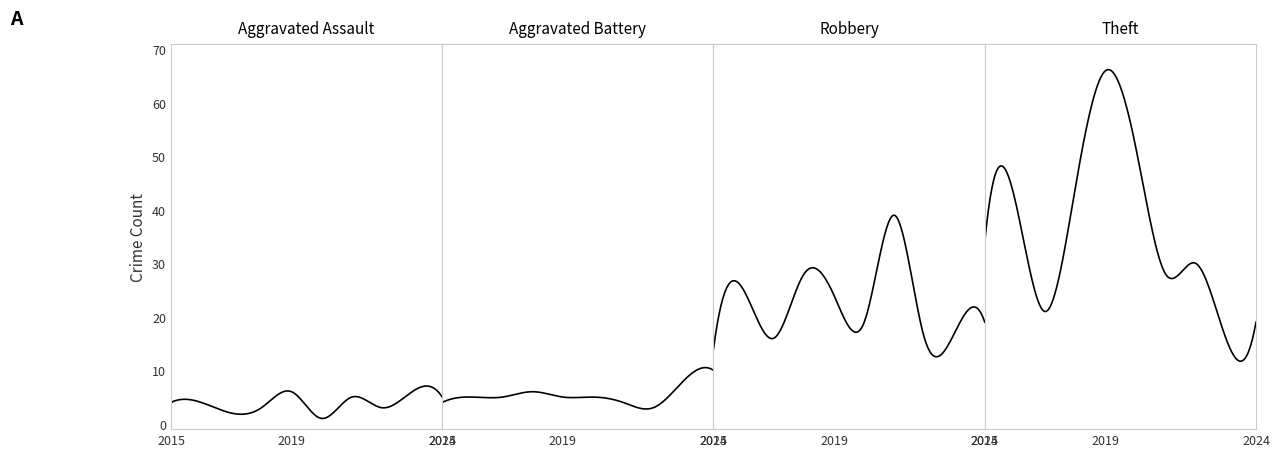

What is the value of the Theft point at the 6th from the left?

52